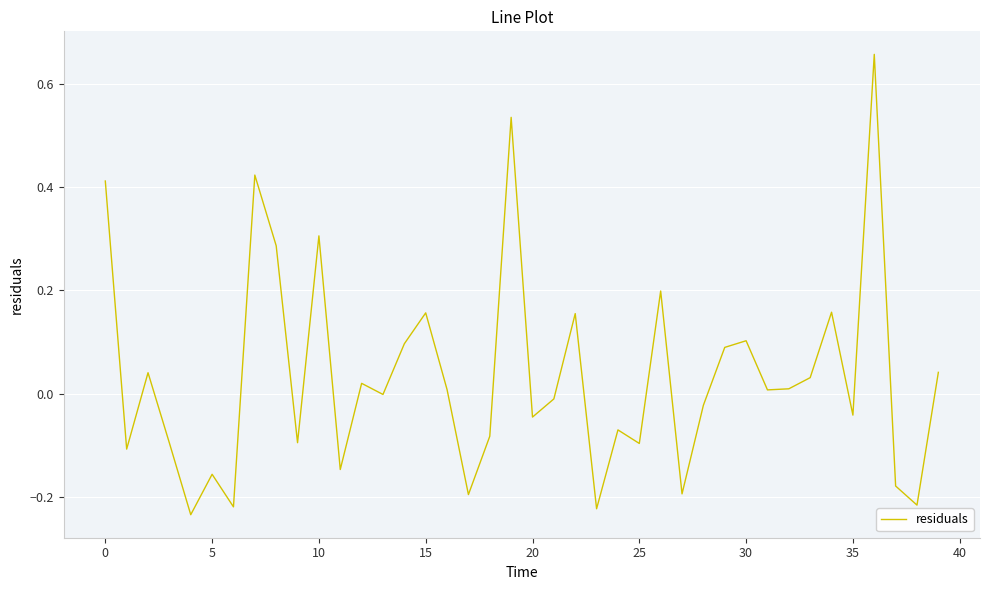

What is the difference between the maximum and minimum values?

0.9